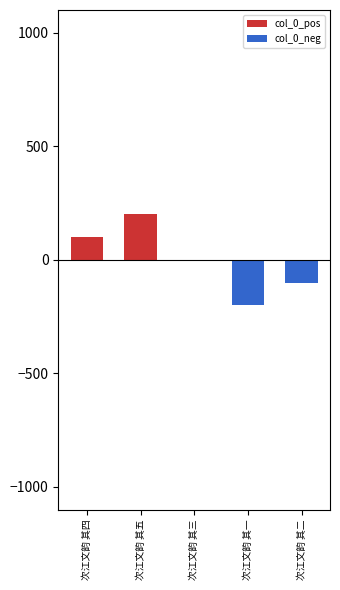

What is the sum of the col_0_neg values at 次江文韵 其一 and 次江文韵 其三?

-200